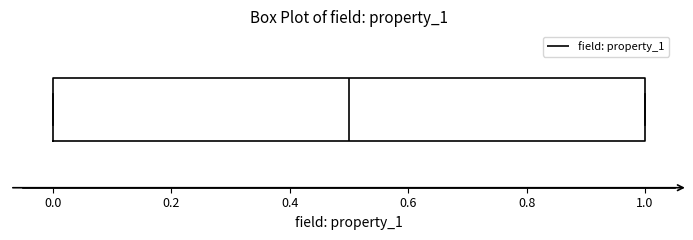

Read this box plot against the x-axis: the position of the median line, the range covered by the box, and the ends of both whiskers. The values are not printed on the chart, so give them approximately, as read against the axis.

median 0.5, box 0.0 to 1.0, whiskers 0.0 to 1.0